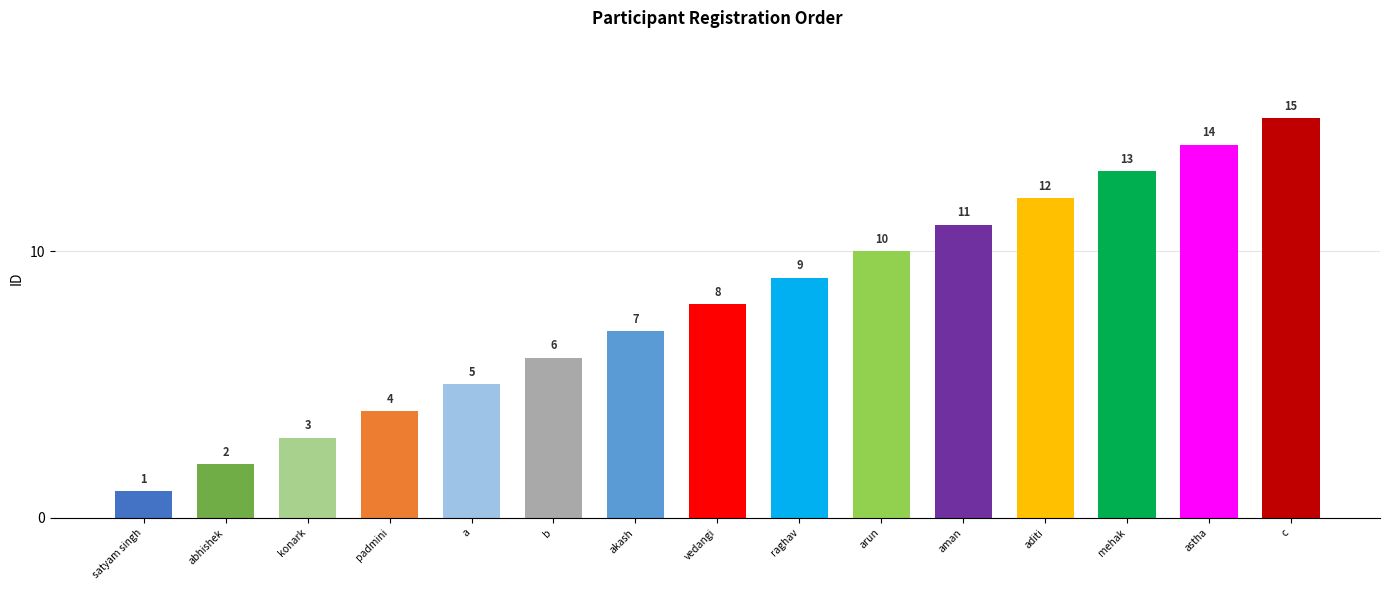

Between padmini and aditi, which is larger?

aditi